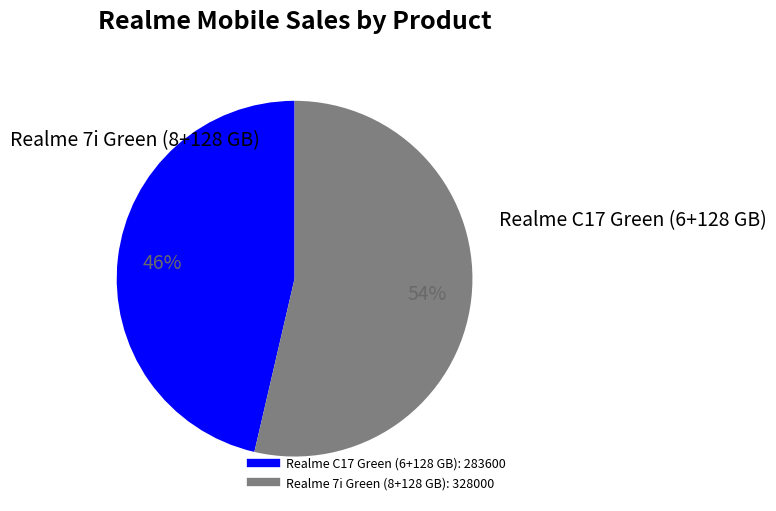

To the nearest percent, what is the average slice percentage?

50%